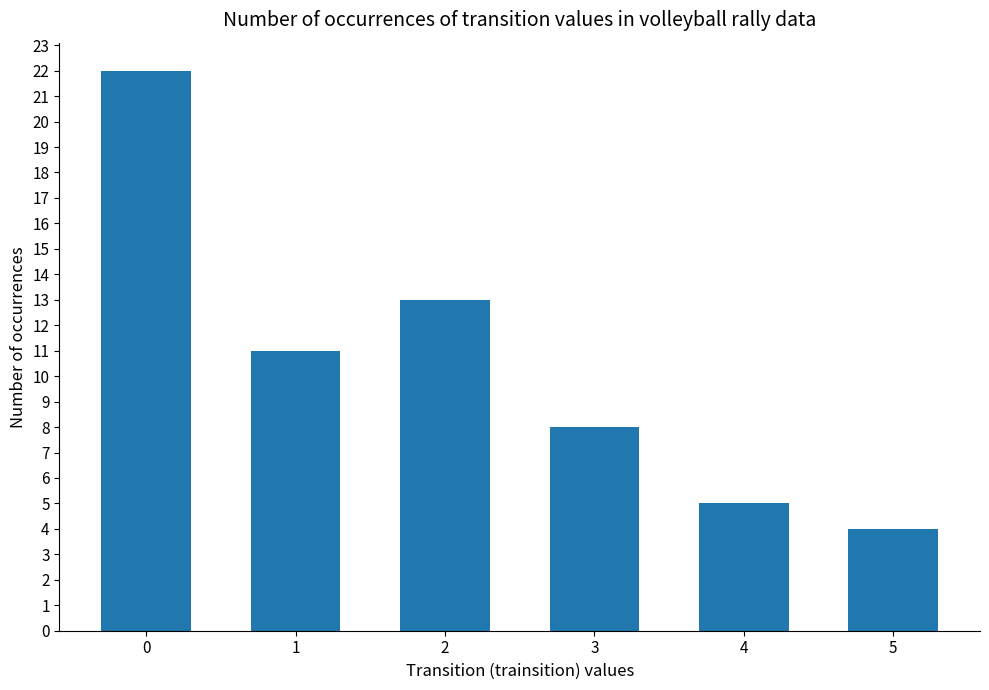

Reading left to right, what are all the values shown in this chart?

0=22	1=11	2=13	3=8	4=5	5=4